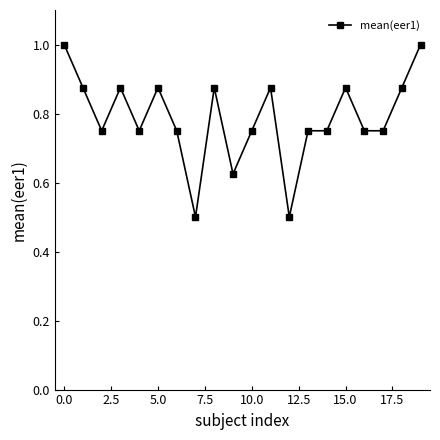

What is the greatest value displayed?

1.0